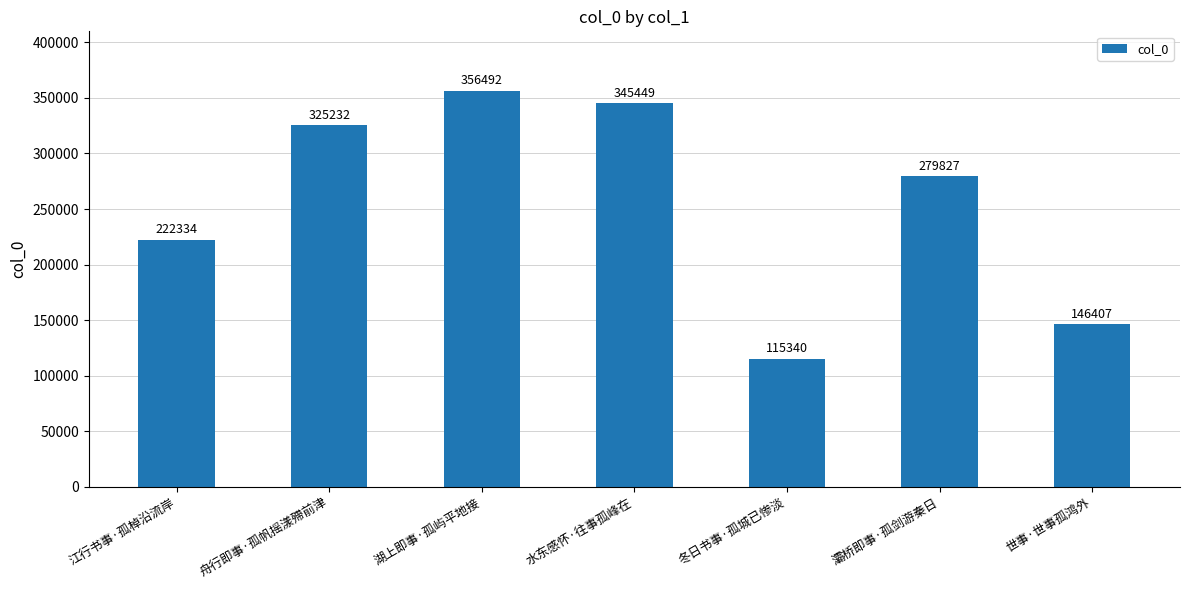

Count the number of categories in the chart.

7